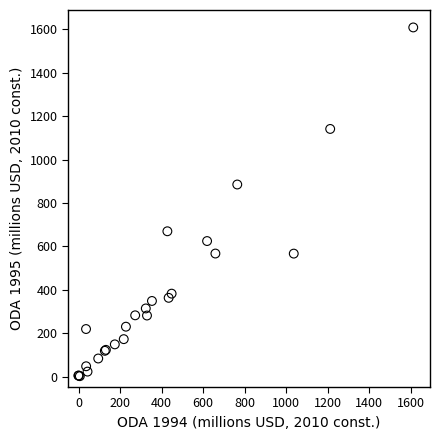

What Y value in the scatter plot is closest to 805?

885.3